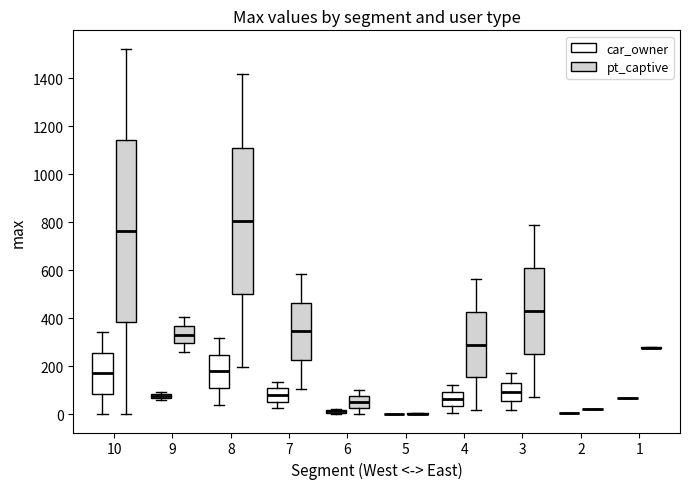

Which box is the tallest, from its lower edge to its upper edge?

10 (pt_captive)